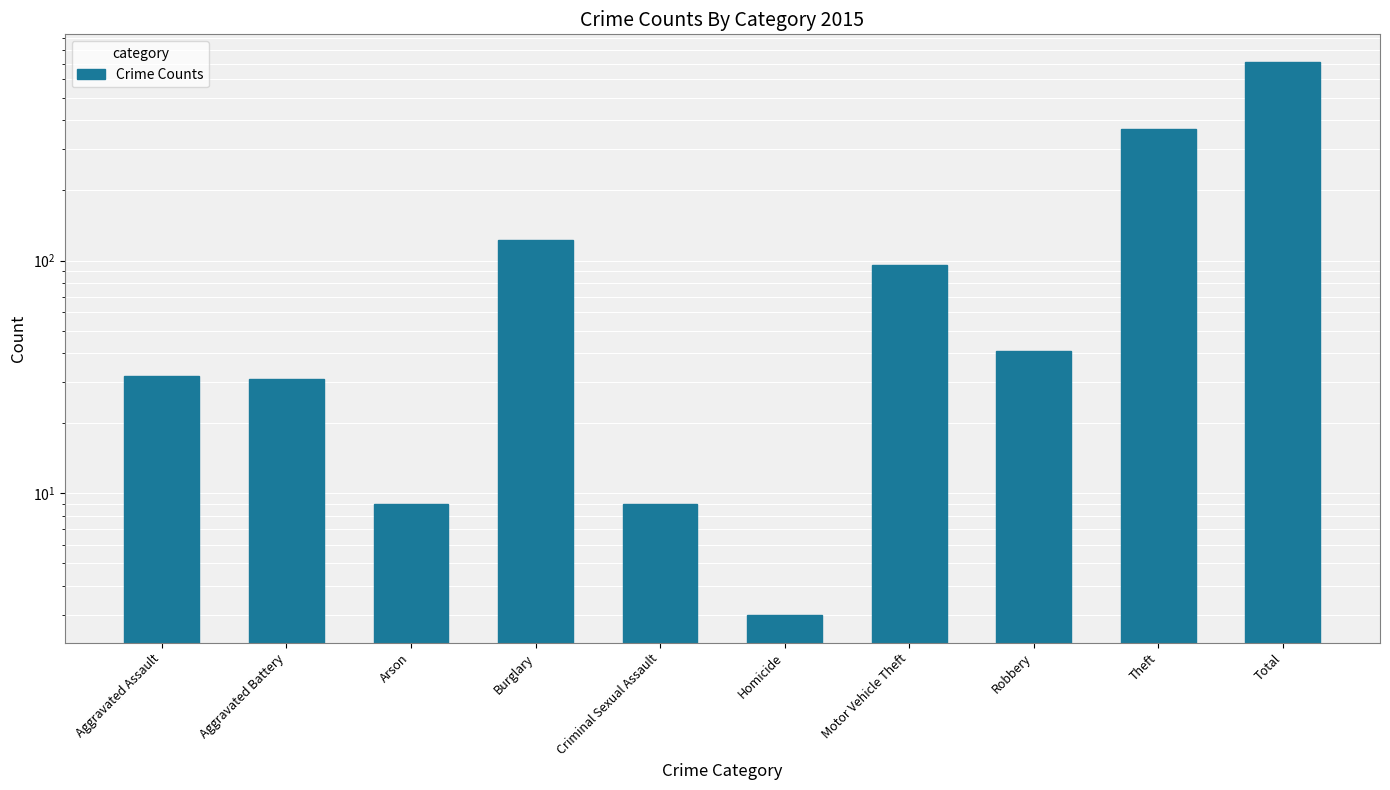

Reading left to right, extract all data points from this chart.

Aggravated Assault=32	Aggravated Battery=31	Arson=9	Burglary=123	Criminal Sexual Assault=9	Homicide=3	Motor Vehicle Theft=96	Robbery=41	Theft=369	Total=713